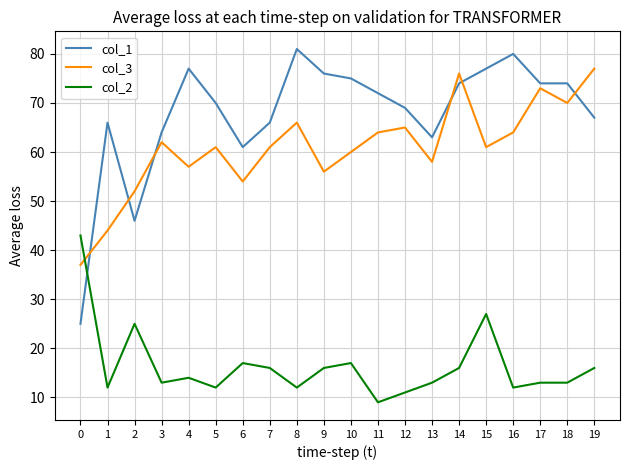

What is the sum of the col_2 values at 15 and 7?

43